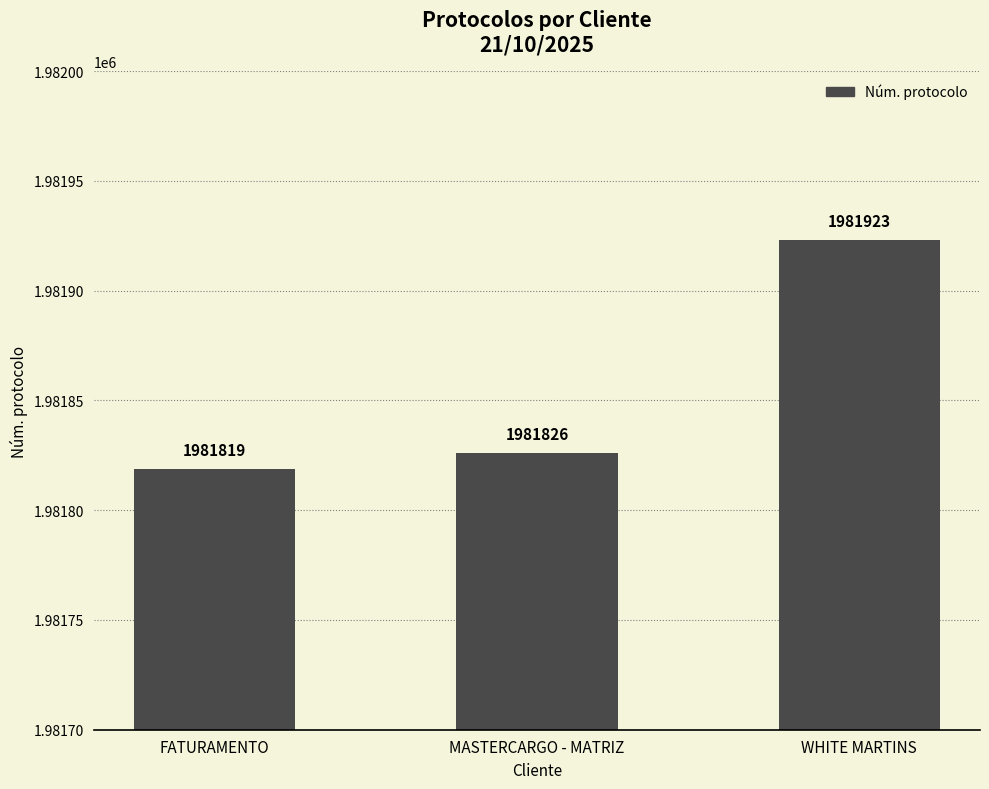

How many bars are there in total?

3